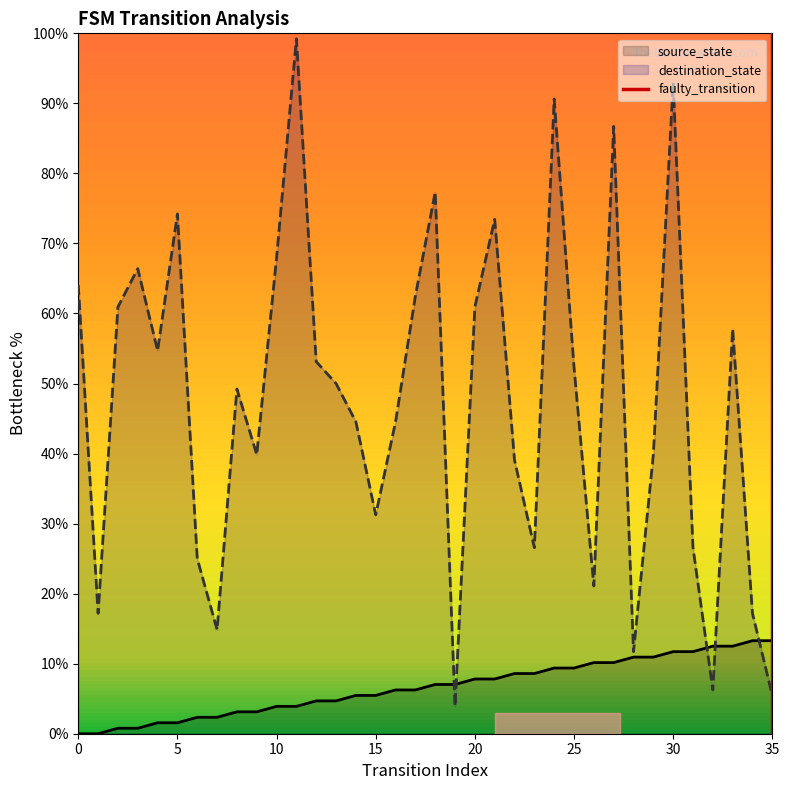

True or false: destination_state has a value of 15.7 at 25.

False